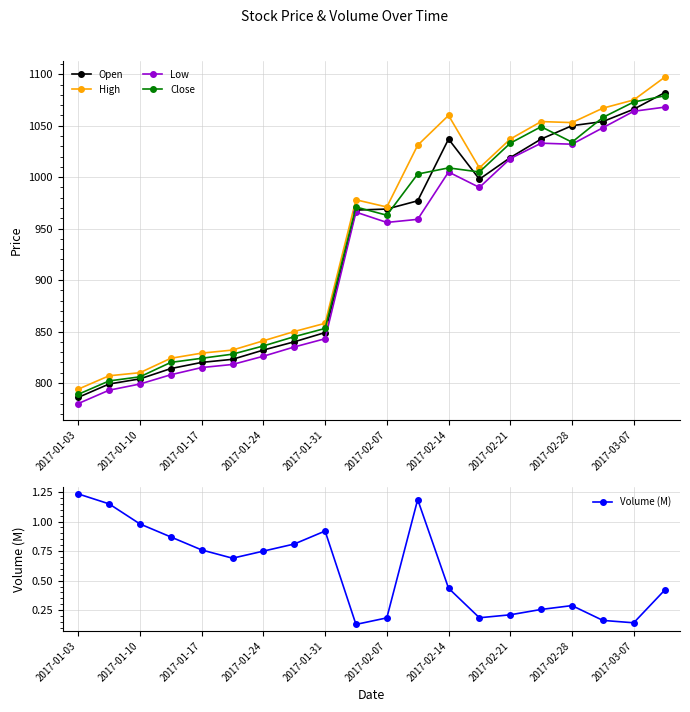

What is the minimum value for Close?

789